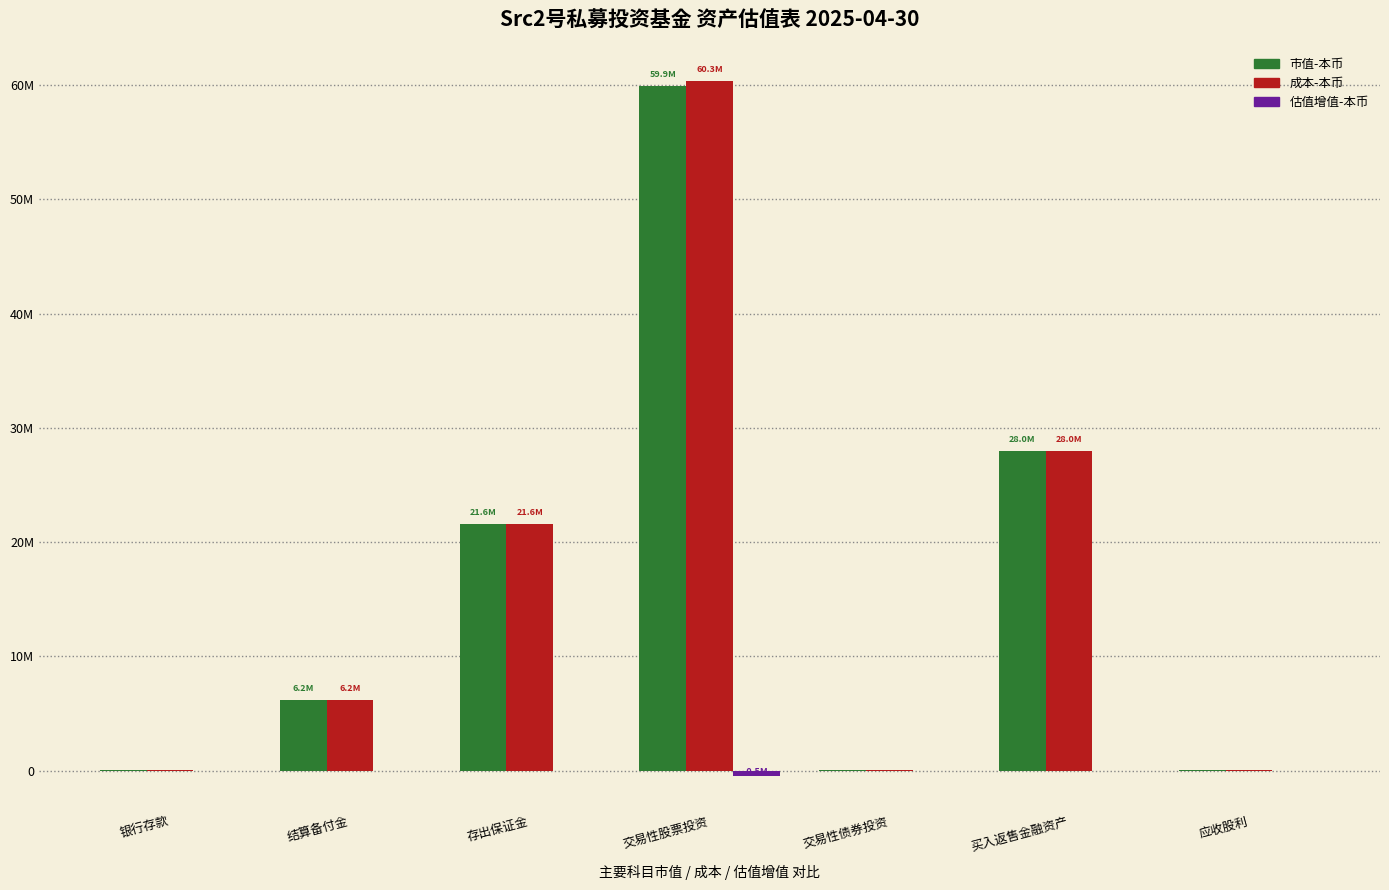

Reading left to right, extract all data points from this chart.

市值-本币: 银行存款=34911.0	结算备付金=6219392.6	存出保证金=21582402.7	交易性股票投资=59892202.3	交易性债券投资=45923.3	买入返售金融资产=28000280.0	应收股利=38728.0
成本-本币: 银行存款=34911.0	结算备付金=6219392.6	存出保证金=21582402.7	交易性股票投资=60343321.2	交易性债券投资=40152.6	买入返售金融资产=28000280.0	应收股利=38728.0
估值增值-本币: 银行存款=0.0	结算备付金=0.0	存出保证金=0.0	交易性股票投资=-451118.9	交易性债券投资=5770.8	买入返售金融资产=0.0	应收股利=0.0